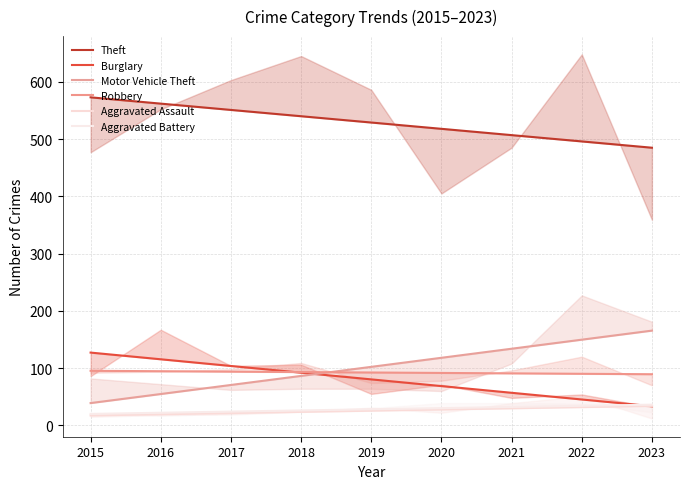

Reading left to right, list all the values displayed in this chart.

Theft: 2015=572.9	2016=561.9	2017=550.9	2018=539.9	2019=528.9	2020=517.9	2021=506.9	2022=495.9	2023=484.9
Burglary: 2015=127.1	2016=115.4	2017=103.7	2018=92.0	2019=80.3	2020=68.6	2021=56.9	2022=45.2	2023=33.5
Motor Vehicle Theft: 2015=39.0	2016=54.8	2017=70.6	2018=86.4	2019=102.2	2020=118.0	2021=133.9	2022=149.7	2023=165.5
Robbery: 2015=95.3	2016=94.6	2017=93.8	2018=93.1	2019=92.3	2020=91.6	2021=90.8	2022=90.1	2023=89.3
Aggravated Assault: 2015=17.3	2016=19.4	2017=21.5	2018=23.6	2019=25.7	2020=27.7	2021=29.8	2022=31.9	2023=34.0
Aggravated Battery: 2015=20.0	2016=22.1	2017=24.1	2018=26.1	2019=28.1	2020=30.1	2021=32.1	2022=34.2	2023=36.2